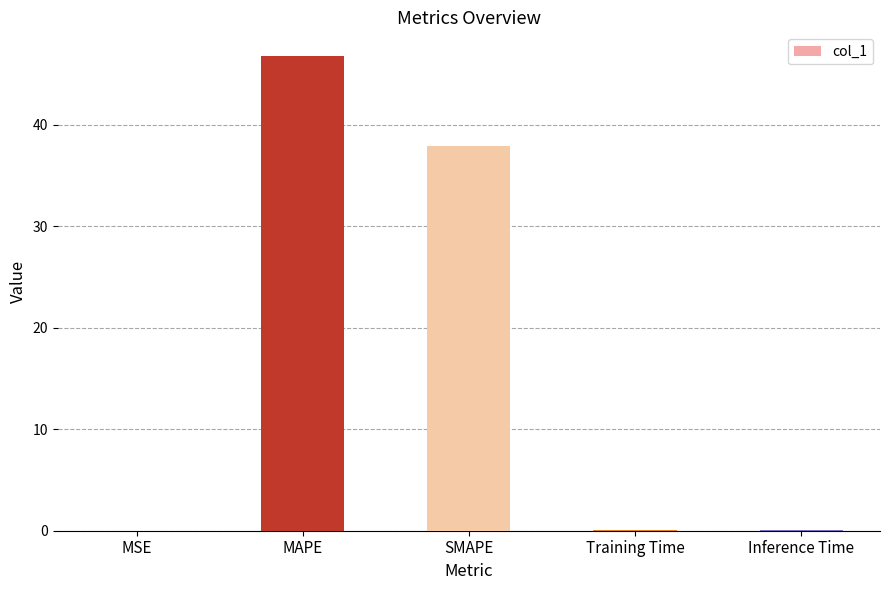

Between SMAPE and Training Time, which is larger?

SMAPE